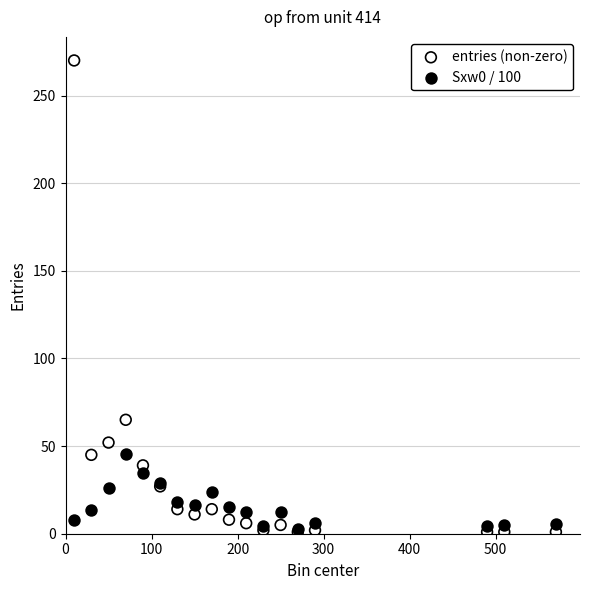

In the entries (non-zero) series, what Y value is closest to 135?

65.0